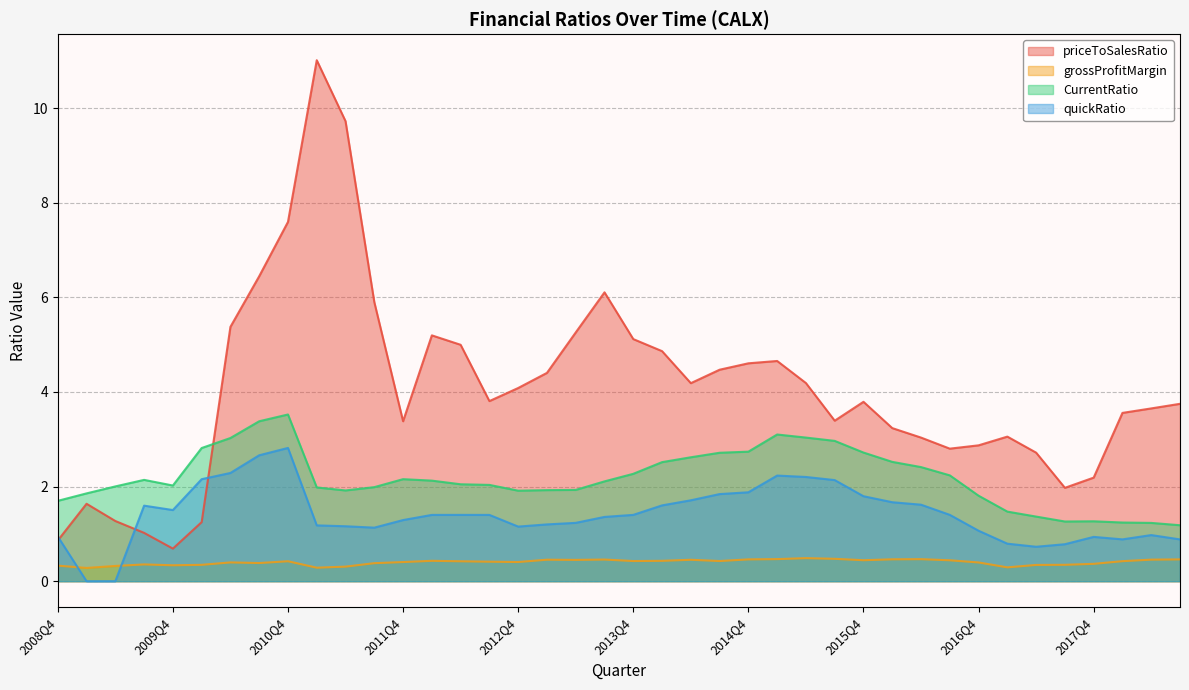

Reading right to left, transcribe all the data shown in this chart.

priceToSalesRatio: 2018Q3=3.7	2018Q2=3.7	2018Q1=3.6	2017Q4=2.2	2017Q3=2.0	2017Q2=2.7	2017Q1=3.1	2016Q4=2.9	2016Q3=2.8	2016Q2=3.0	2016Q1=3.2	2015Q4=3.8	2015Q3=3.4	2015Q2=4.2	2015Q1=4.7	2014Q4=4.6	2014Q3=4.5	2014Q2=4.2	2014Q1=4.9	2013Q4=5.1	2013Q3=6.1	2013Q2=5.3	2013Q1=4.4	2012Q4=4.1	2012Q3=3.8	2012Q2=5.0	2012Q1=5.2	2011Q4=3.4	2011Q3=5.9	2011Q2=9.7	2011Q1=11.0	2010Q4=7.6	2010Q3=6.4	2010Q2=5.4	2010Q1=1.2	2009Q4=0.7	2009Q3=1.0	2009Q2=1.3	2009Q1=1.6	2008Q4=0.9
grossProfitMargin: 2018Q3=0.5	2018Q2=0.5	2018Q1=0.4	2017Q4=0.4	2017Q3=0.3	2017Q2=0.3	2017Q1=0.3	2016Q4=0.4	2016Q3=0.4	2016Q2=0.5	2016Q1=0.5	2015Q4=0.4	2015Q3=0.5	2015Q2=0.5	2015Q1=0.5	2014Q4=0.5	2014Q3=0.4	2014Q2=0.5	2014Q1=0.4	2013Q4=0.4	2013Q3=0.5	2013Q2=0.5	2013Q1=0.5	2012Q4=0.4	2012Q3=0.4	2012Q2=0.4	2012Q1=0.4	2011Q4=0.4	2011Q3=0.4	2011Q2=0.3	2011Q1=0.3	2010Q4=0.4	2010Q3=0.4	2010Q2=0.4	2010Q1=0.3	2009Q4=0.3	2009Q3=0.4	2009Q2=0.3	2009Q1=0.3	2008Q4=0.3
CurrentRatio: 2018Q3=1.2	2018Q2=1.2	2018Q1=1.2	2017Q4=1.3	2017Q3=1.3	2017Q2=1.4	2017Q1=1.5	2016Q4=1.8	2016Q3=2.2	2016Q2=2.4	2016Q1=2.5	2015Q4=2.7	2015Q3=3.0	2015Q2=3.0	2015Q1=3.1	2014Q4=2.7	2014Q3=2.7	2014Q2=2.6	2014Q1=2.5	2013Q4=2.3	2013Q3=2.1	2013Q2=1.9	2013Q1=1.9	2012Q4=1.9	2012Q3=2.0	2012Q2=2.0	2012Q1=2.1	2011Q4=2.2	2011Q3=2.0	2011Q2=1.9	2011Q1=2.0	2010Q4=3.5	2010Q3=3.4	2010Q2=3.0	2010Q1=2.8	2009Q4=2.0	2009Q3=2.1	2009Q2=2.0	2009Q1=1.9	2008Q4=1.7
quickRatio: 2018Q3=0.9	2018Q2=1.0	2018Q1=0.9	2017Q4=0.9	2017Q3=0.8	2017Q2=0.7	2017Q1=0.8	2016Q4=1.1	2016Q3=1.4	2016Q2=1.6	2016Q1=1.7	2015Q4=1.8	2015Q3=2.1	2015Q2=2.2	2015Q1=2.2	2014Q4=1.9	2014Q3=1.8	2014Q2=1.7	2014Q1=1.6	2013Q4=1.4	2013Q3=1.4	2013Q2=1.2	2013Q1=1.2	2012Q4=1.2	2012Q3=1.4	2012Q2=1.4	2012Q1=1.4	2011Q4=1.3	2011Q3=1.1	2011Q2=1.2	2011Q1=1.2	2010Q4=2.8	2010Q3=2.7	2010Q2=2.3	2010Q1=2.2	2009Q4=1.5	2009Q3=1.6	2009Q2=0.0	2009Q1=0.0	2008Q4=0.9